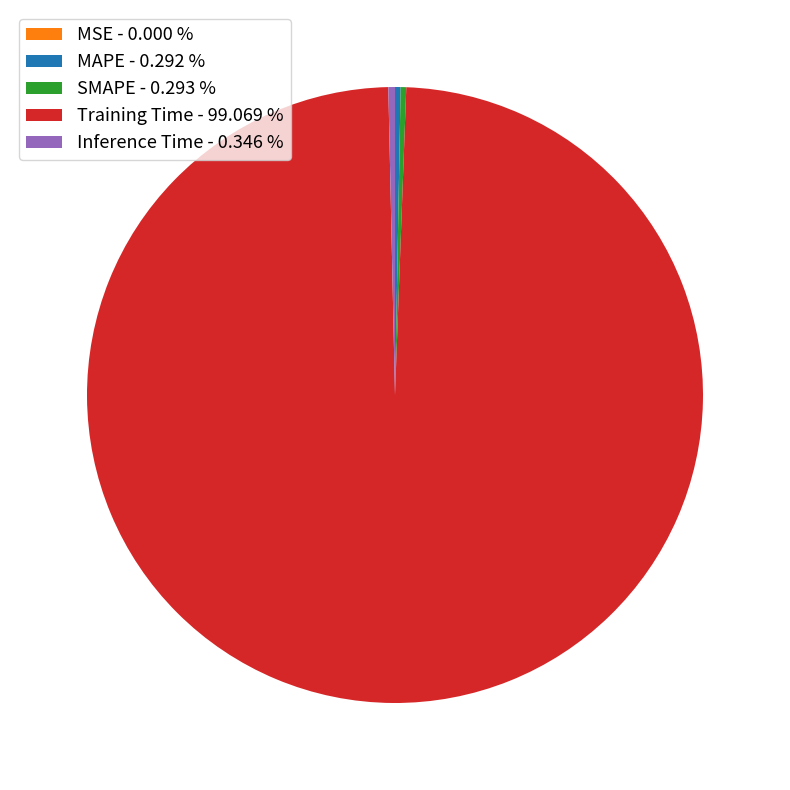

Which category accounts for the majority?

Training Time